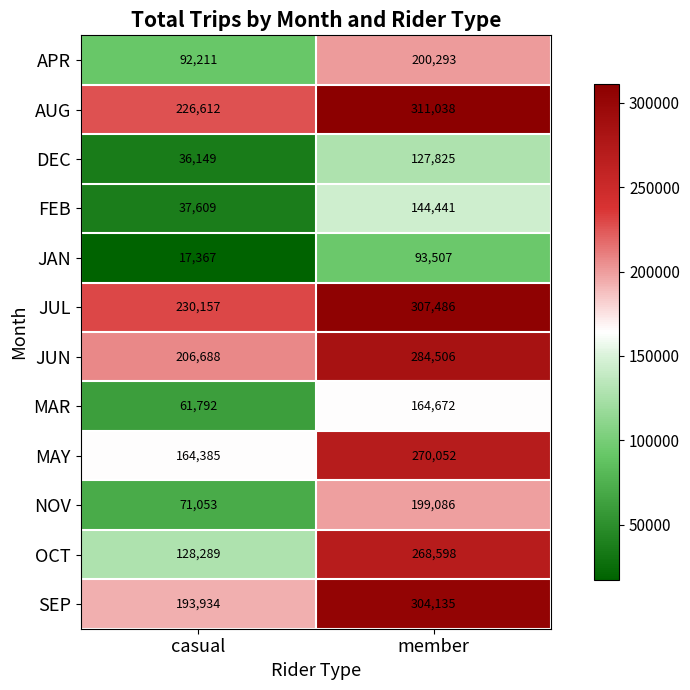

At which label is DEC closest to 81987?

casual